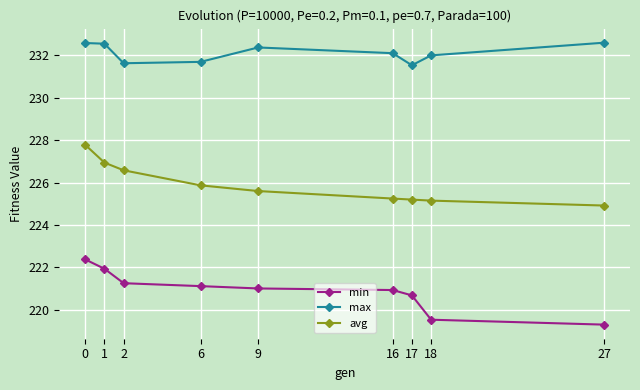

The value of min at 6 is 221.1. True or false?

True